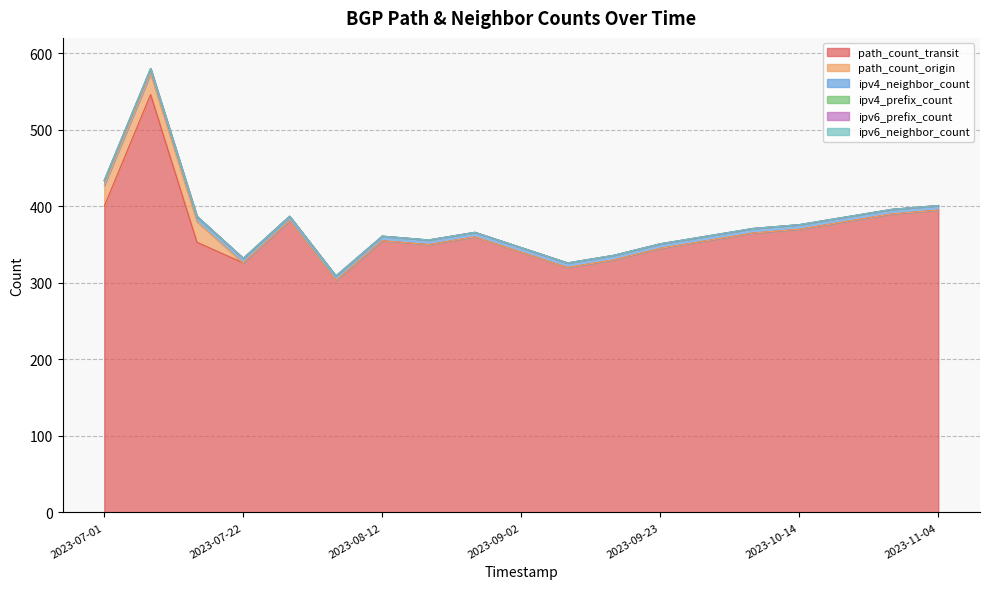

What is the label of the 9th point from the right?

2023-09-09